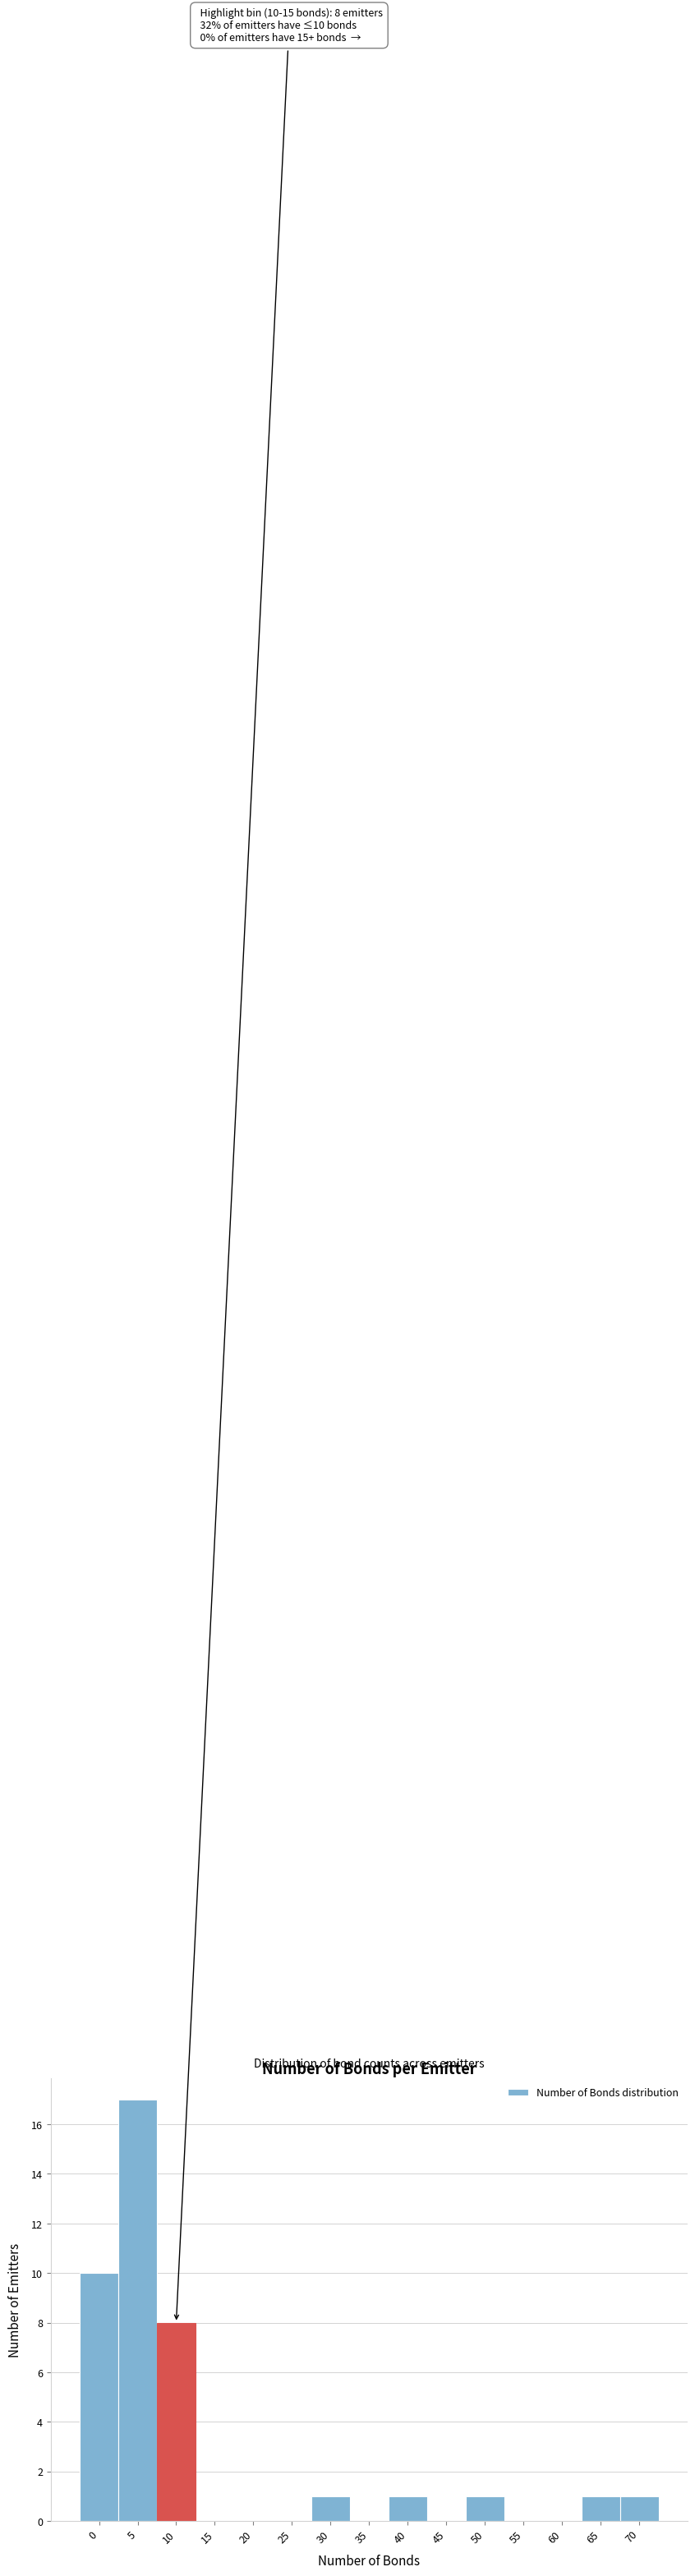

Reading left to right, transcribe all the data shown in this chart.

0=10	5=17	10=8	15=0	20=0	25=0	30=1	35=0	40=1	45=0	50=1	55=0	60=0	65=1	70=1